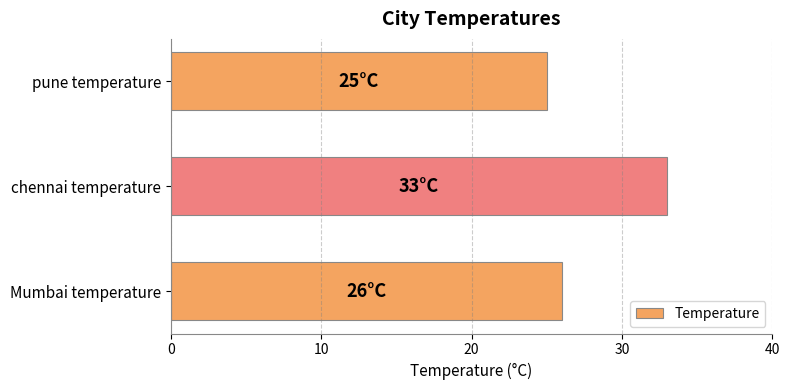

What is the ratio of the value at chennai temperature to the value at Mumbai temperature?

1.3